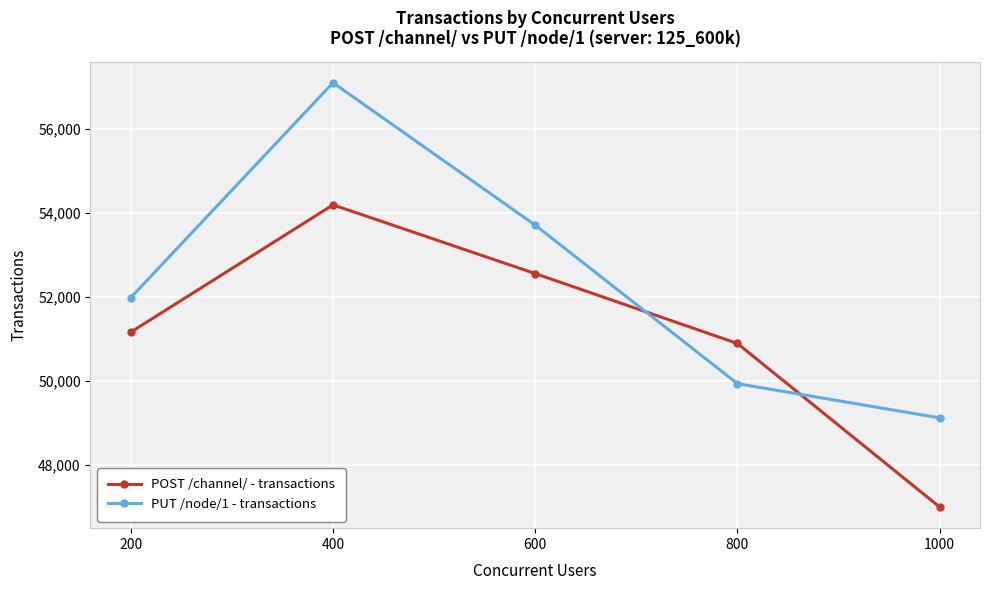

At 800, list the series in order from largest to smallest.

POST /channel/ - transactions, PUT /node/1 - transactions